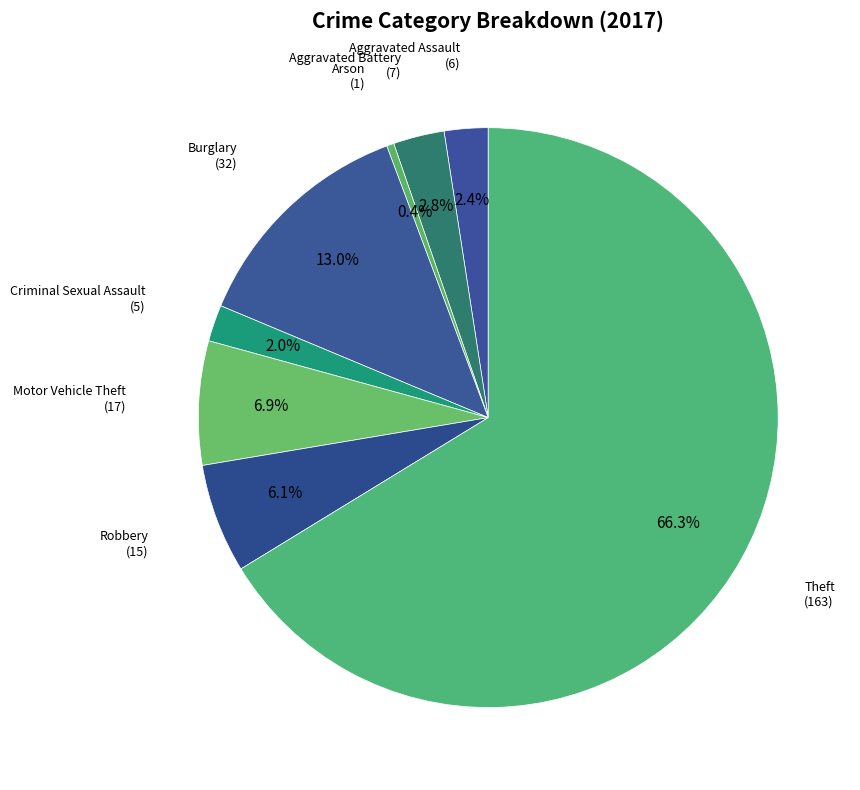

Rank the categories by value from lowest to highest.

Arson, Criminal Sexual Assault, Aggravated Assault, Aggravated Battery, Robbery, Motor Vehicle Theft, Burglary, Theft